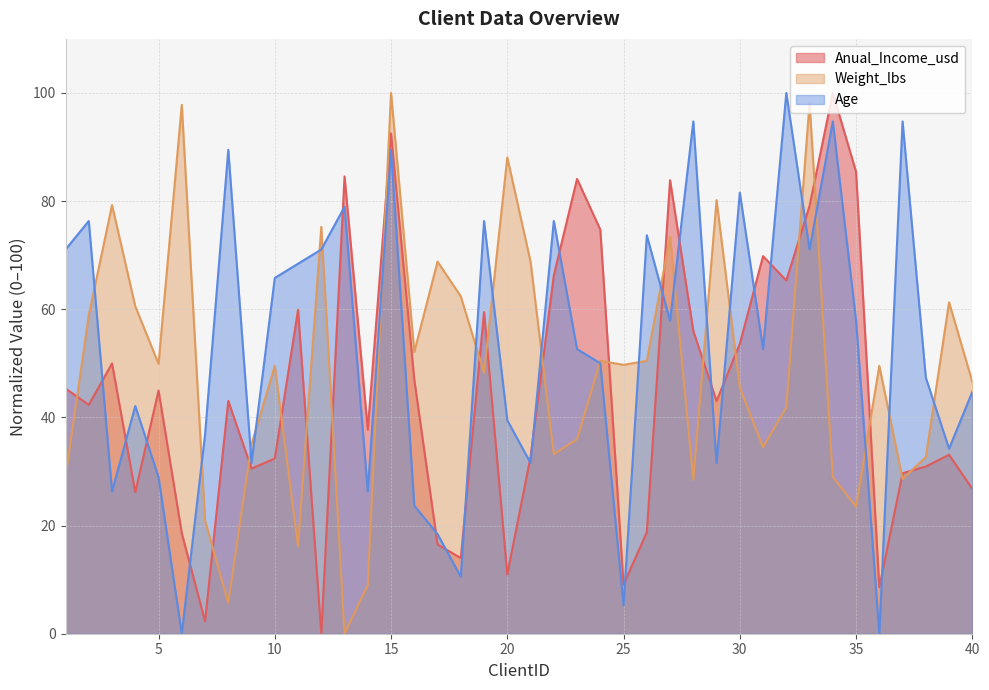

Rank the series at 12 from lowest to highest value.

Anual_Income_usd, Age, Weight_lbs